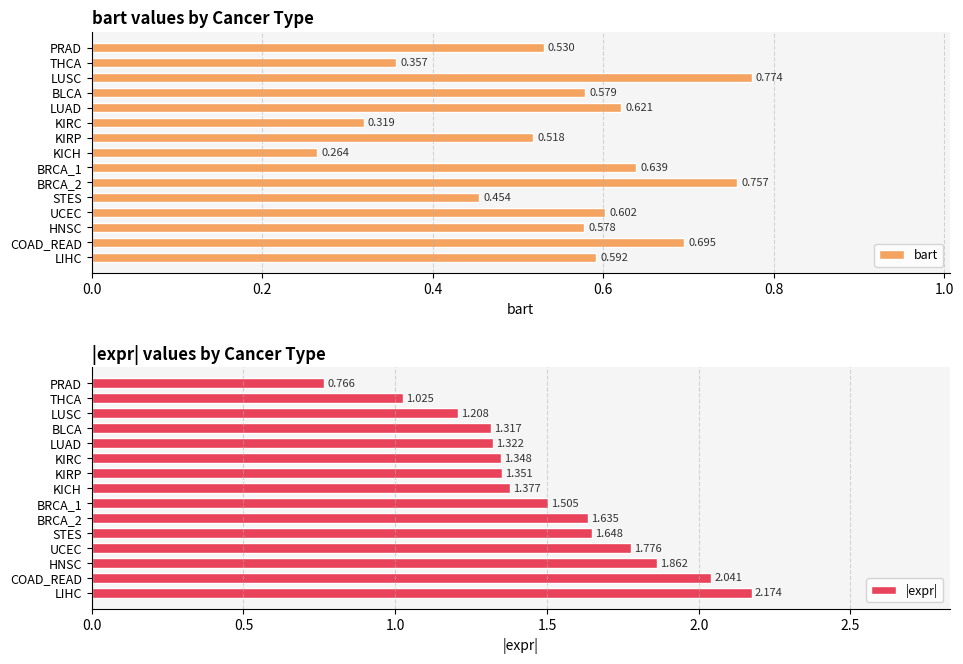

Where is |expr| nearest to the value 1?

THCA